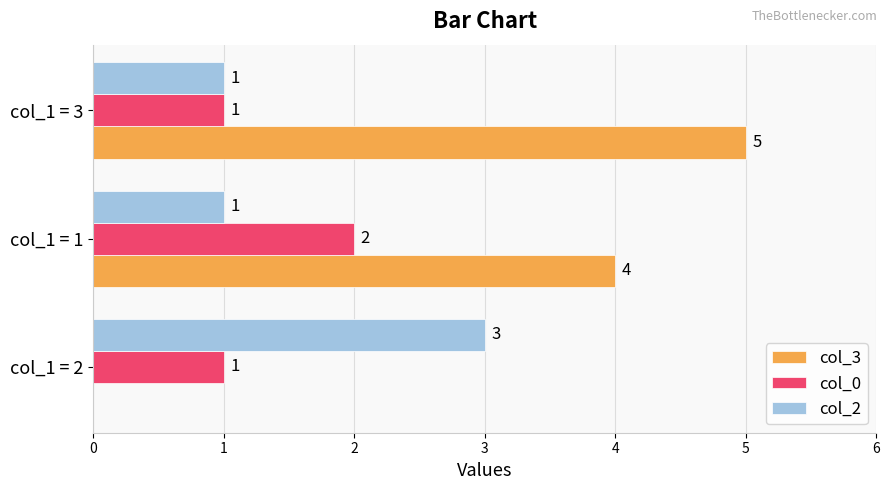

How many col_2 values are between 1 and 3?

3